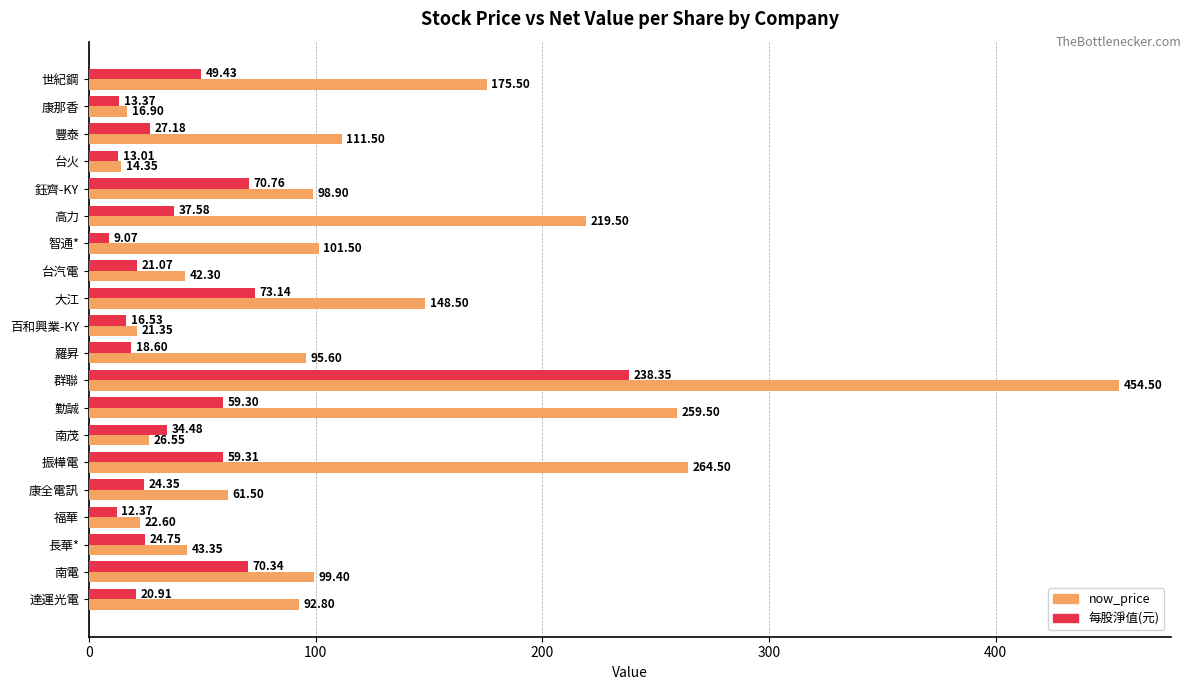

Which series has the largest total across all categories?

now_price